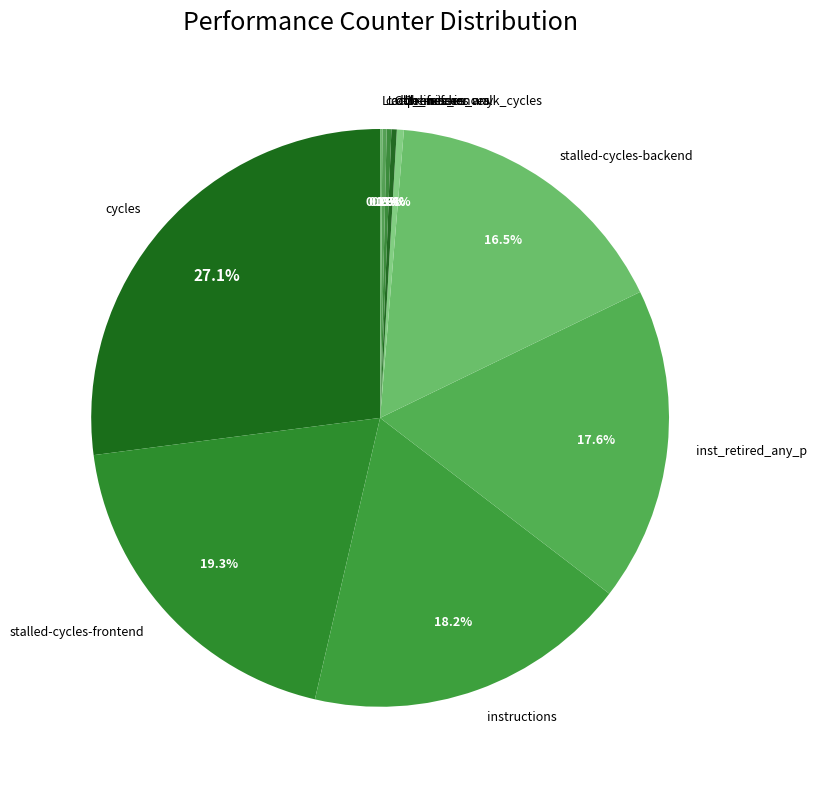

What is the largest slice in the pie chart?

cycles